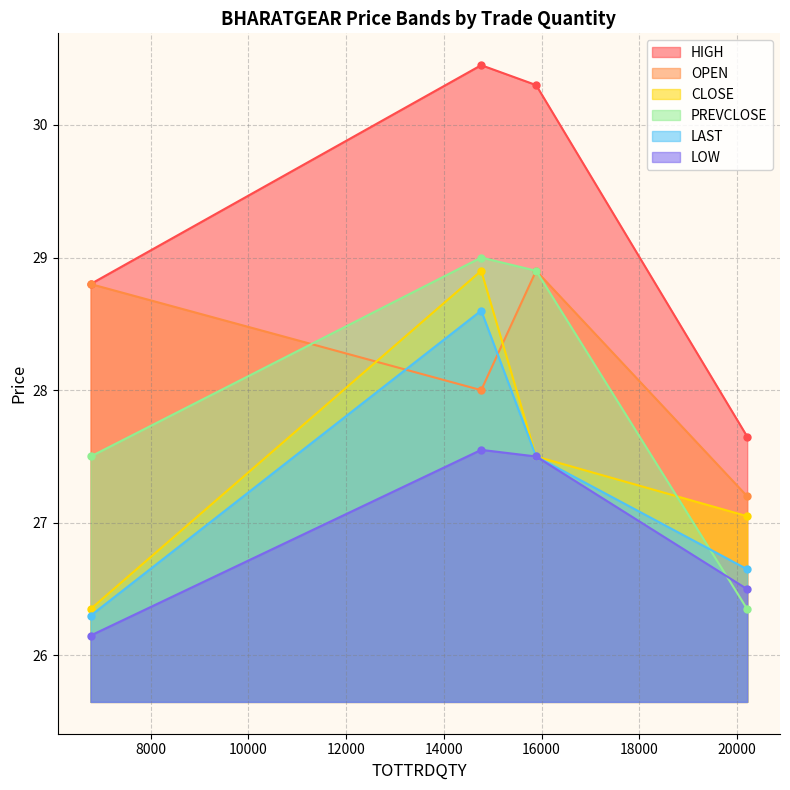

How many series are shown in this chart?

6